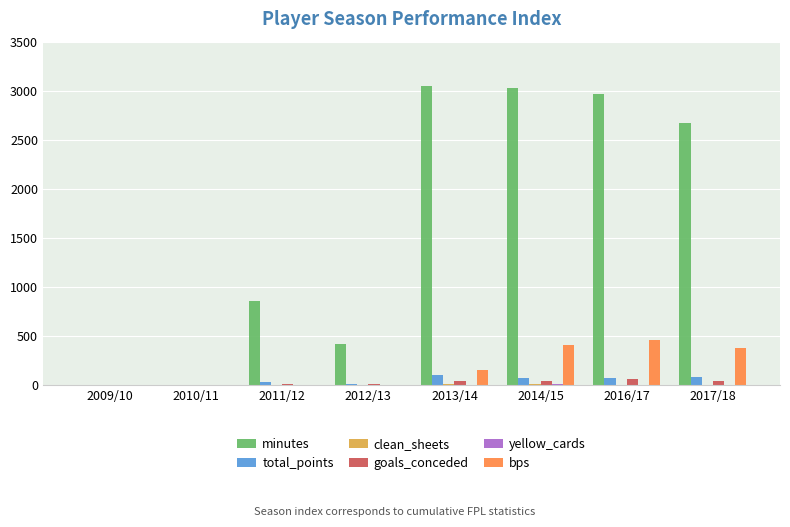

What is the greatest value displayed?

3053